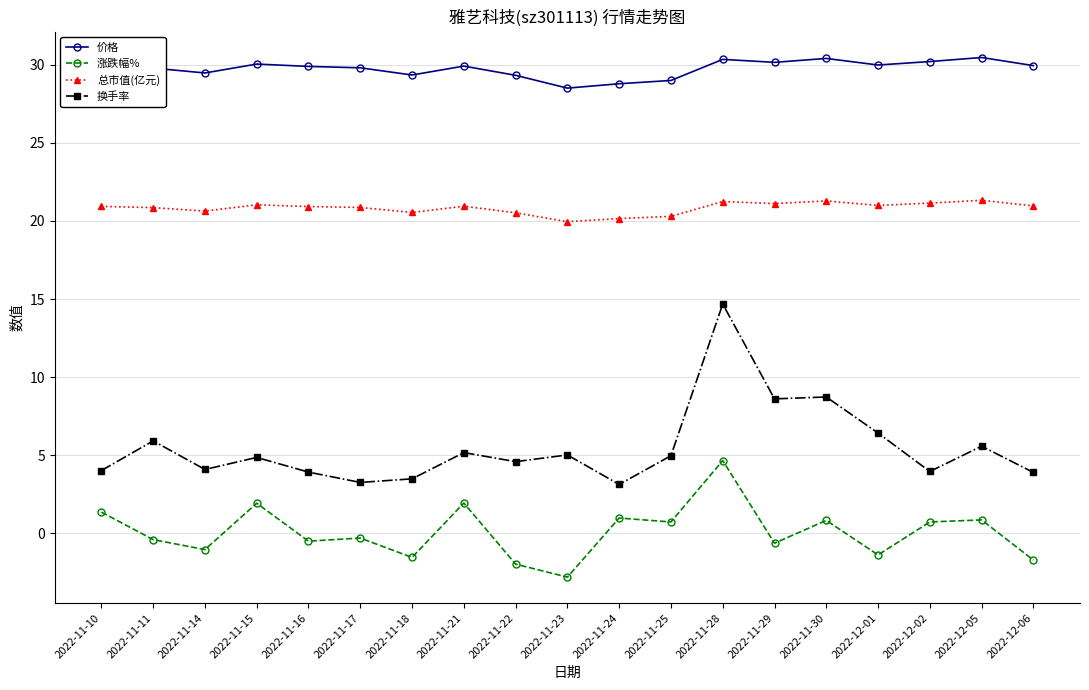

True or false: 涨跌幅% has more than 1 points higher than both neighbors.

True